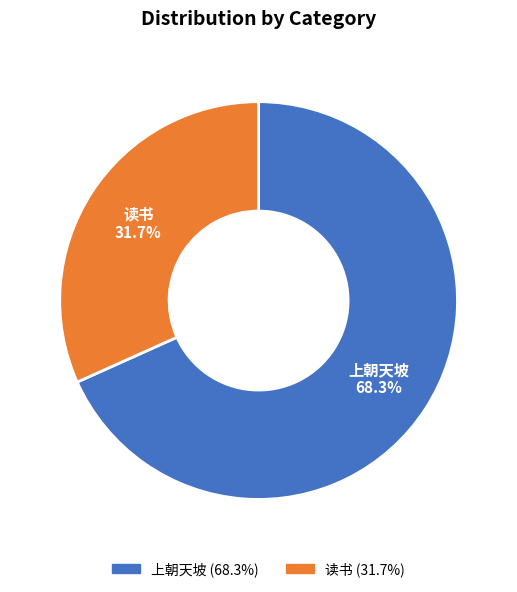

Is there any slice that represents more than half of the pie?

Yes